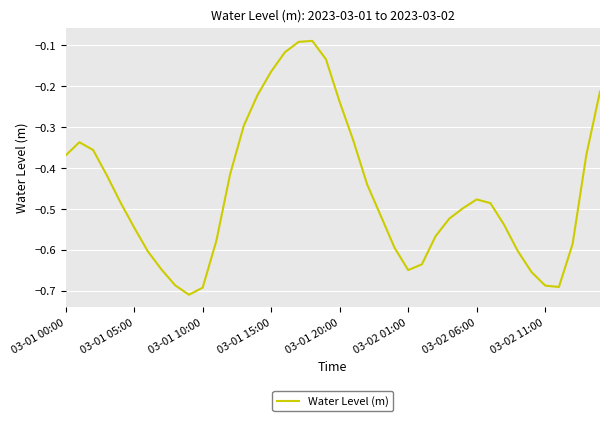

What is the difference between the maximum and minimum values?

0.6